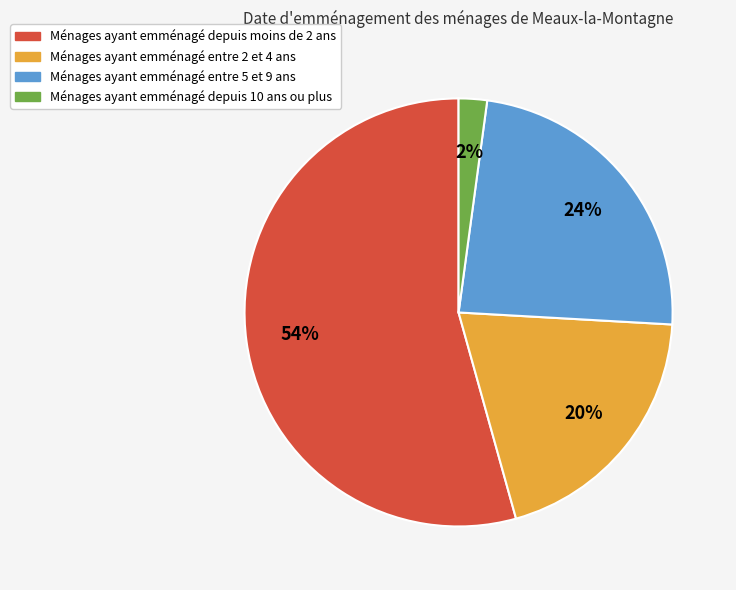

To the nearest percent, what is the difference between the largest and smallest slice percentages?

52%